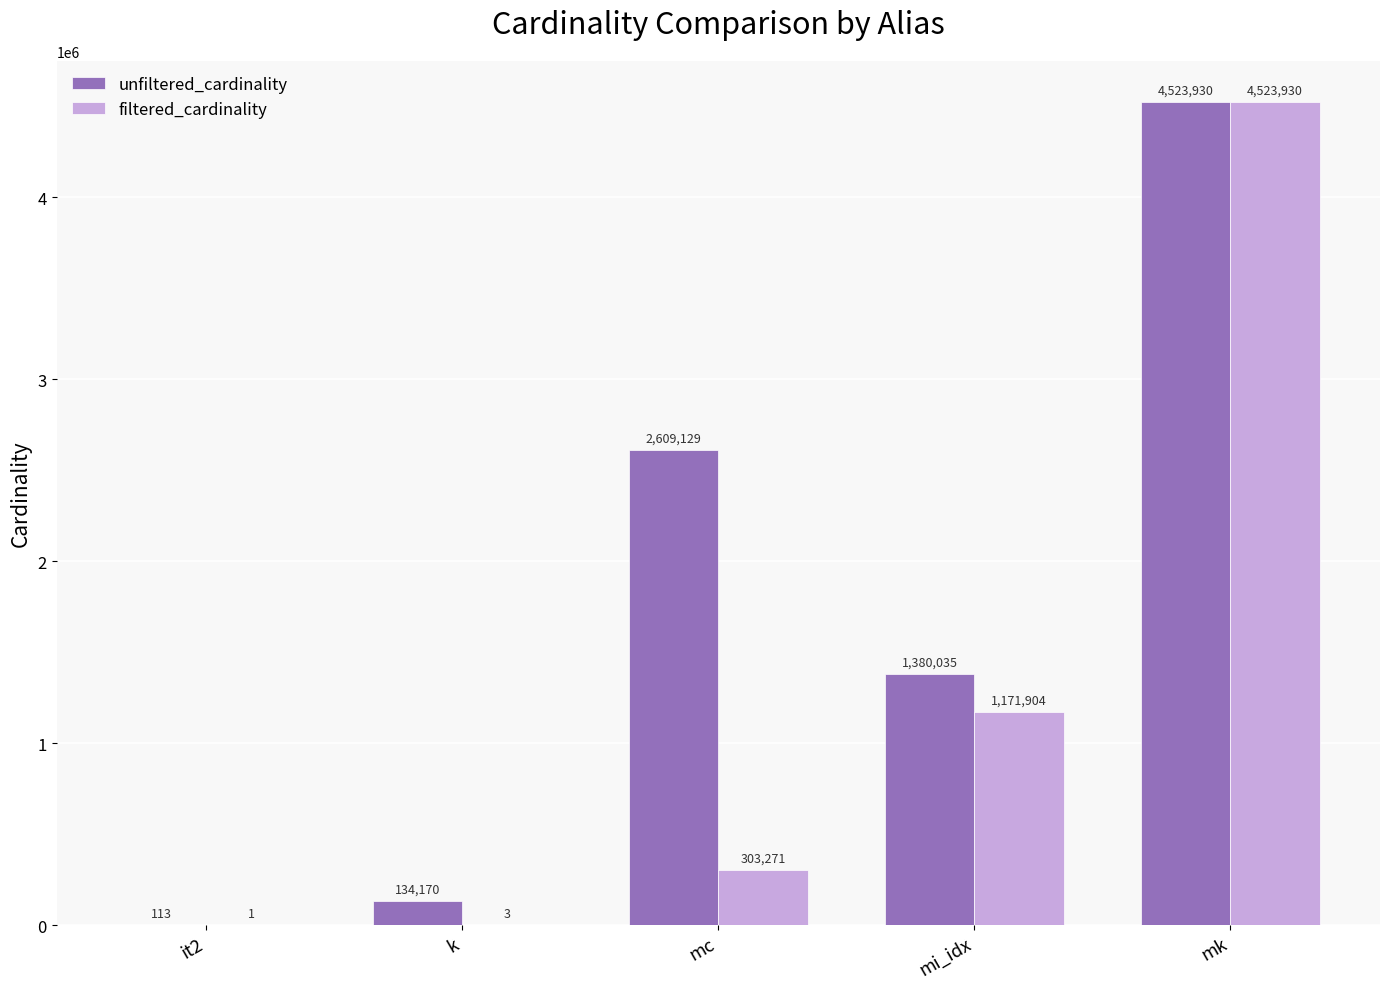

At which label does unfiltered_cardinality first exceed 1380035?

mc